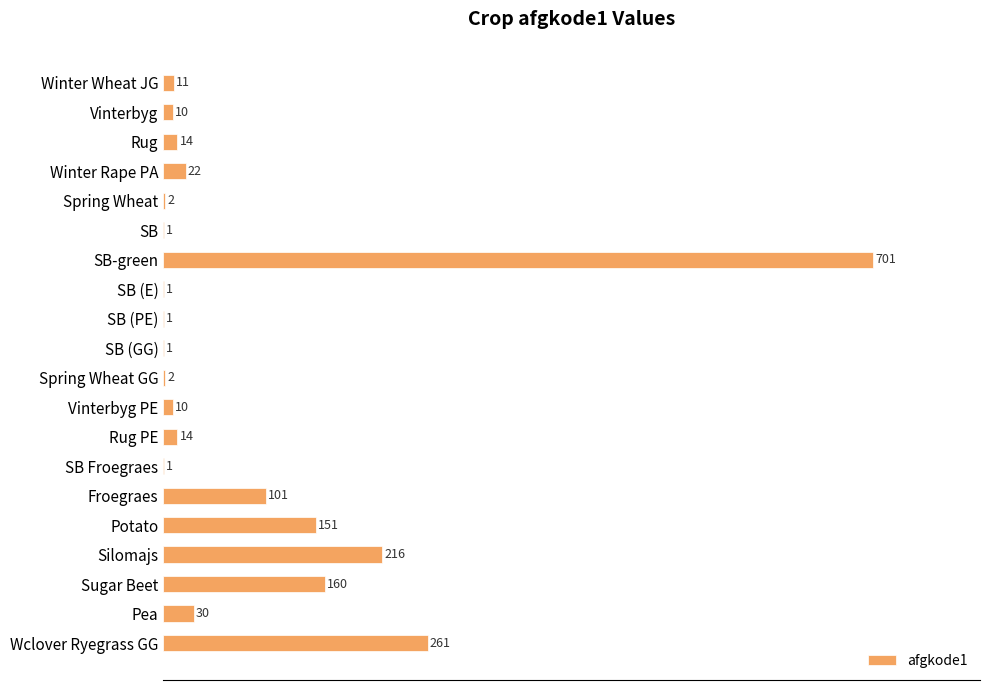

The chart shows a value of 1 at SB. True or false?

True